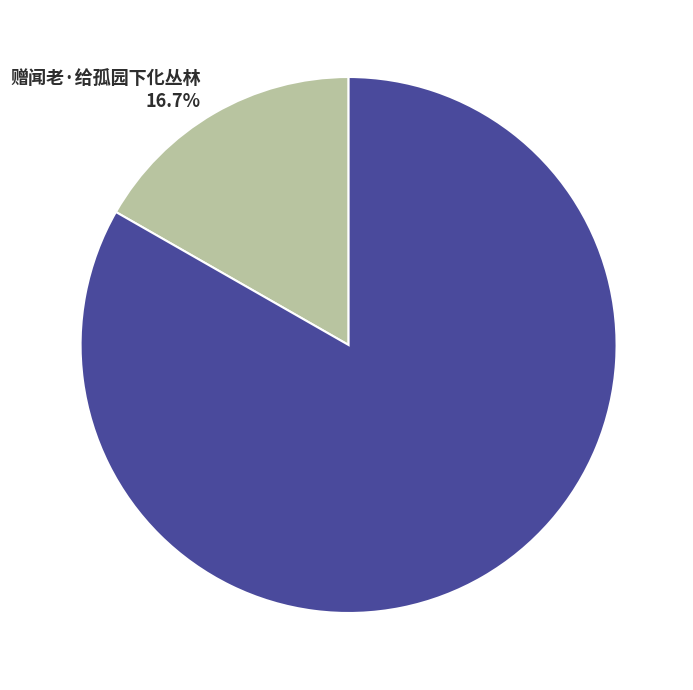

Is 赠闻老 the majority of the pie?

Yes